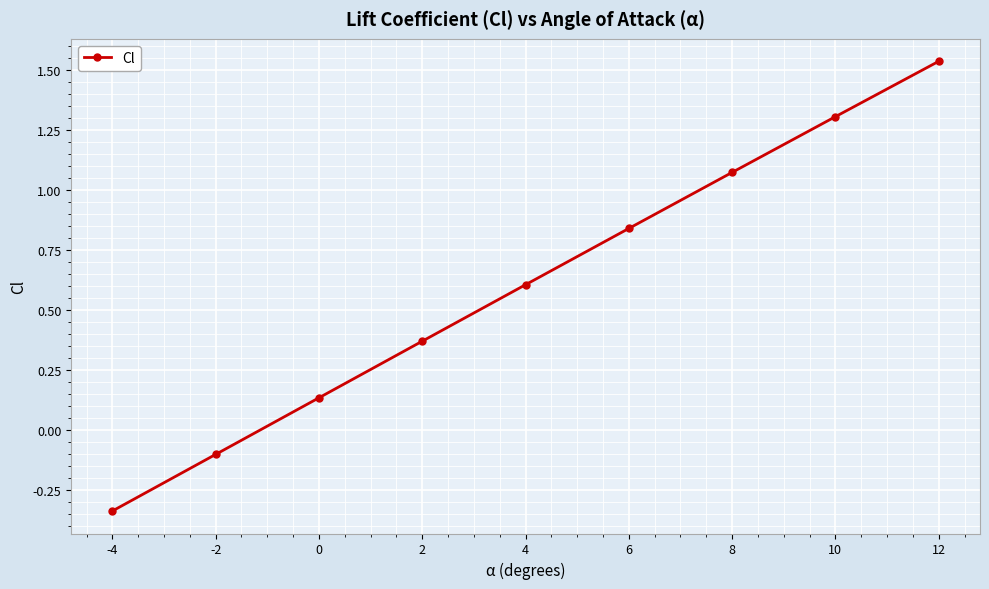

List the labels in order of value, smallest first.

-4, -2, 0, 2, 4, 6, 8, 10, 12